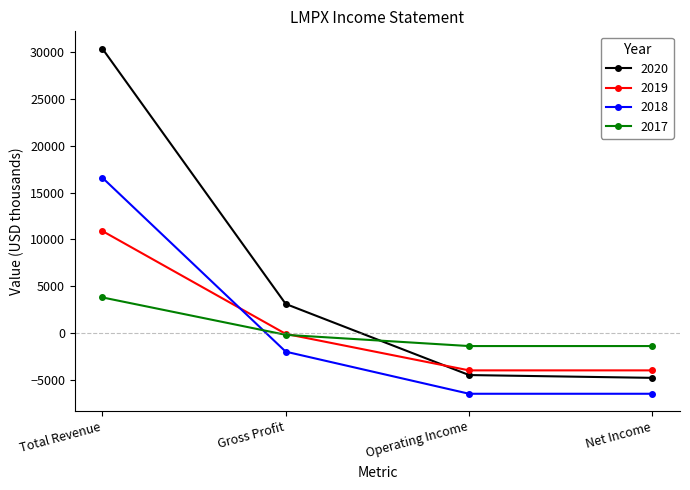

Read the 2017 value at Operating Income, to the nearest 10.

-1400